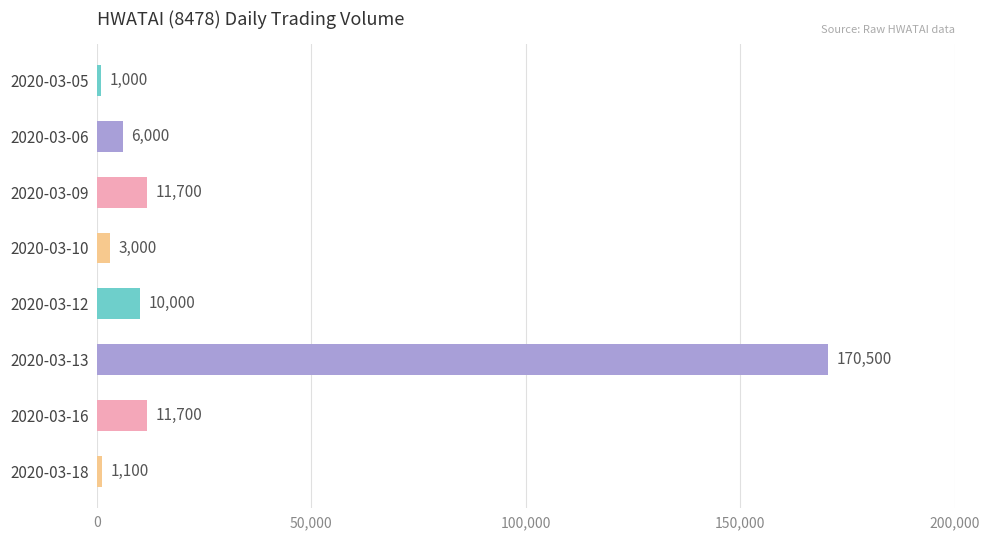

What is the difference between the maximum and minimum values?

169500